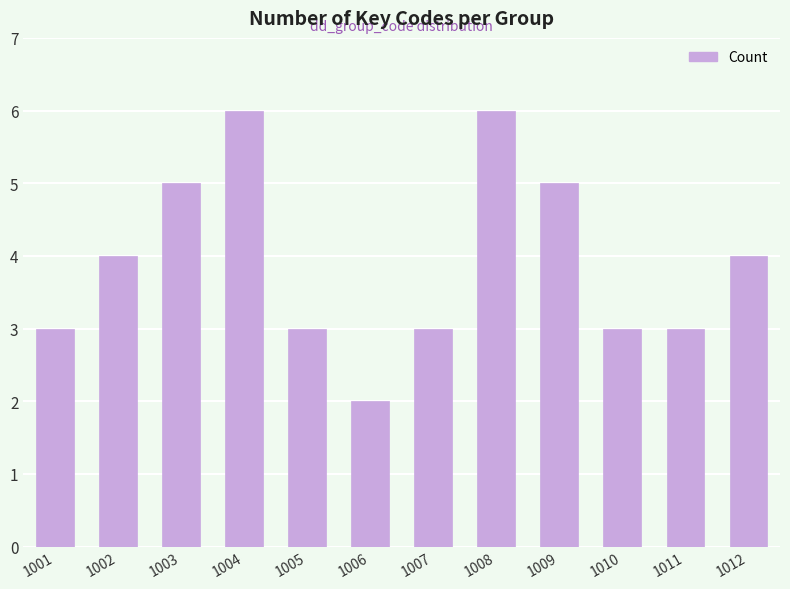

What is the ratio of the value at 1007 to the value at 1006?

1.5